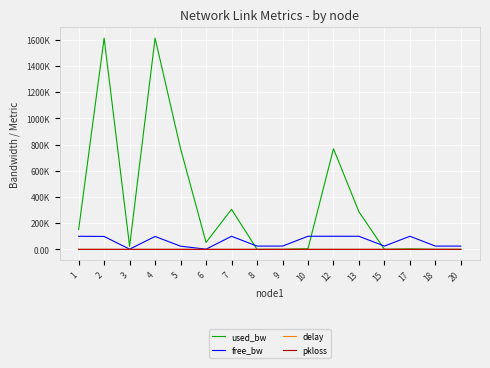

Does the chart have visible grid lines?

Yes